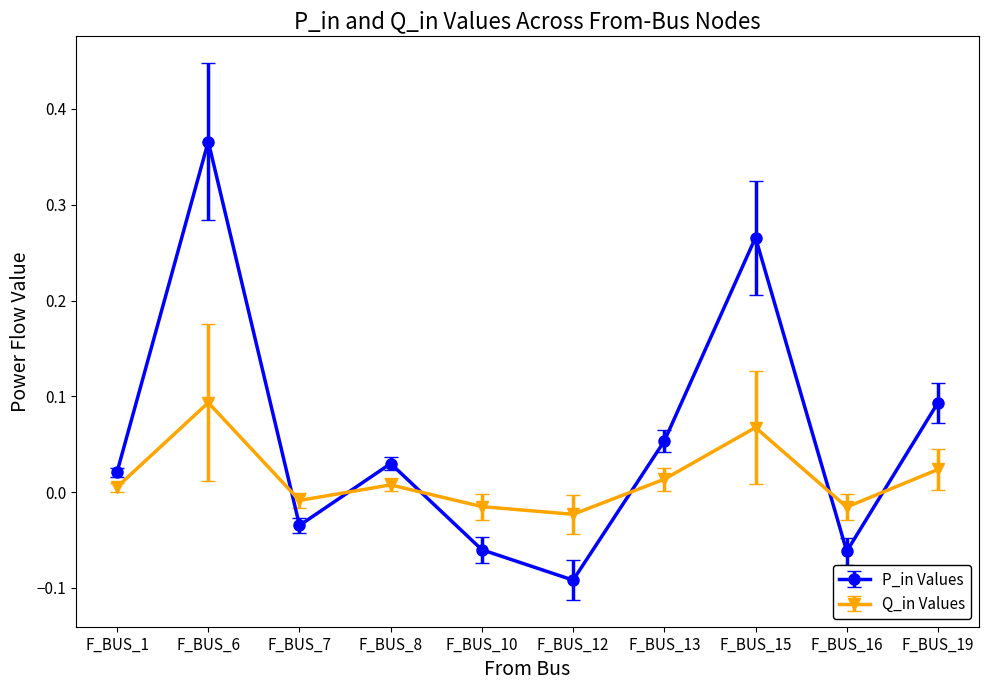

What is the sum of all P_in Values values?

0.6